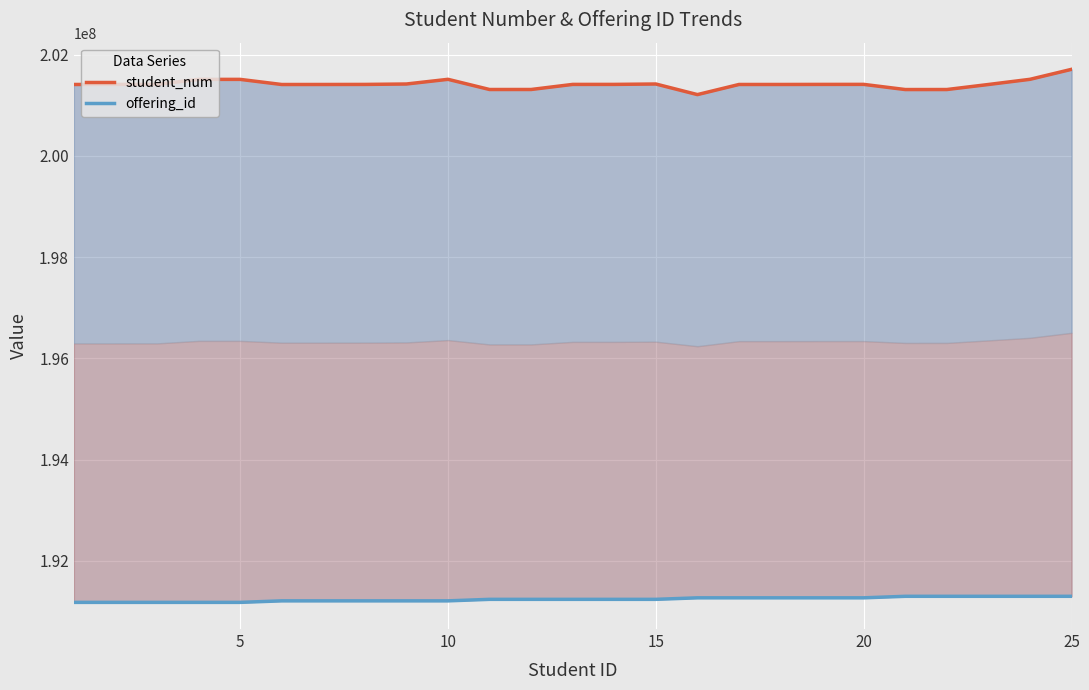

True or false: offering_id and student_num cross at least once.

False